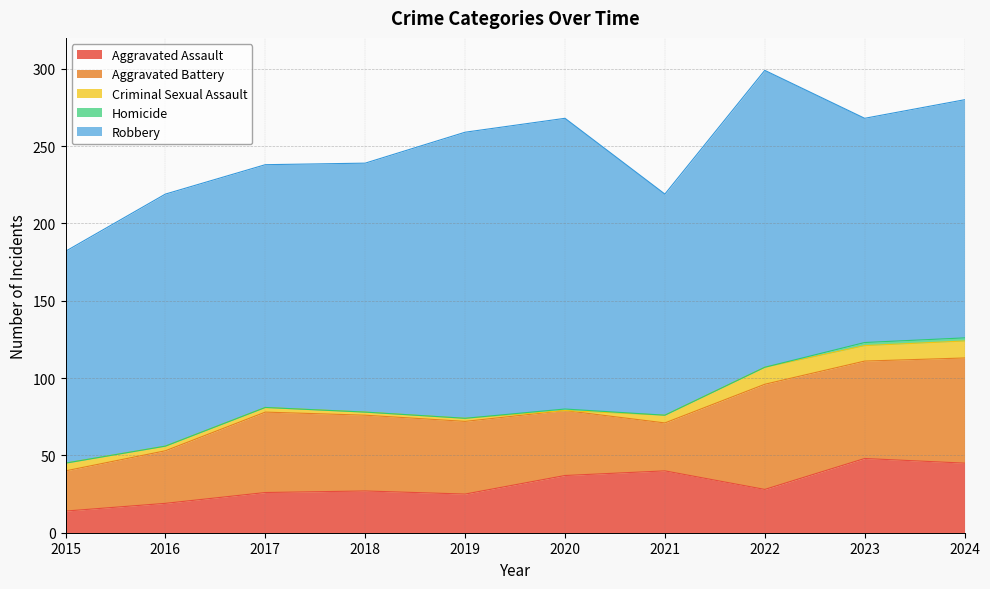

How many intersections are there between Aggravated Battery and Aggravated Assault?

2